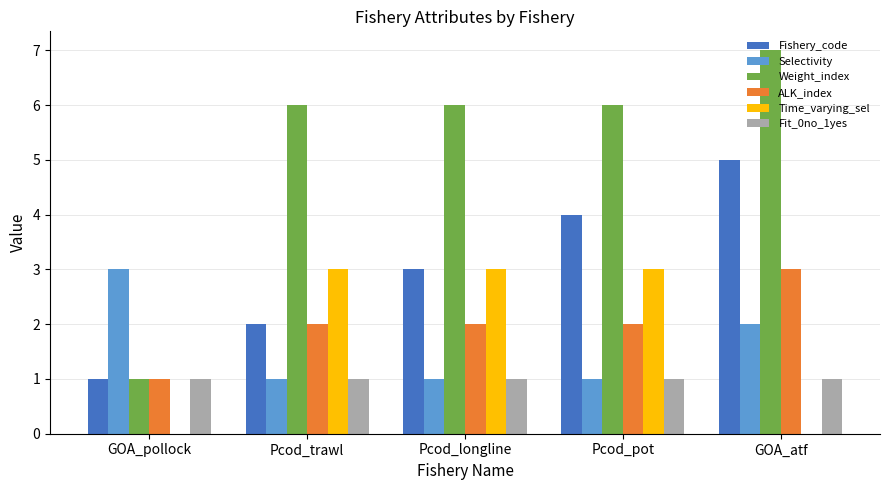

At which category is the sum across all series the highest?

GOA_atf